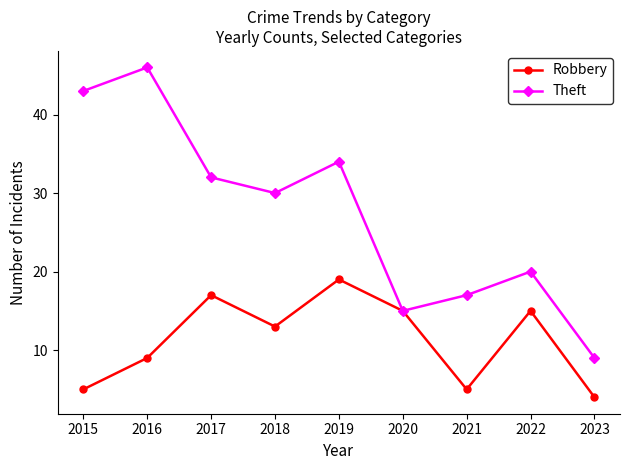

What is the value of the Theft point at the 4th from the left?

30